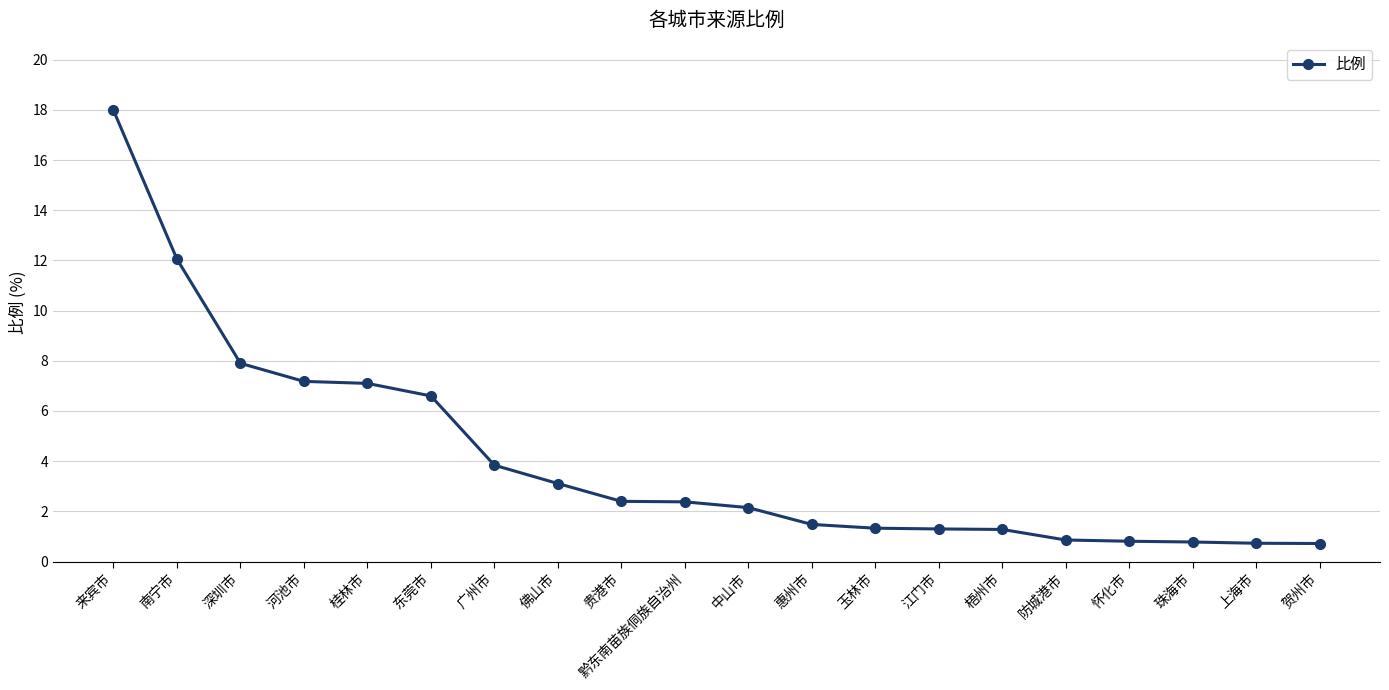

What is the difference between the values at 防城港市 and 江门市?

0.4